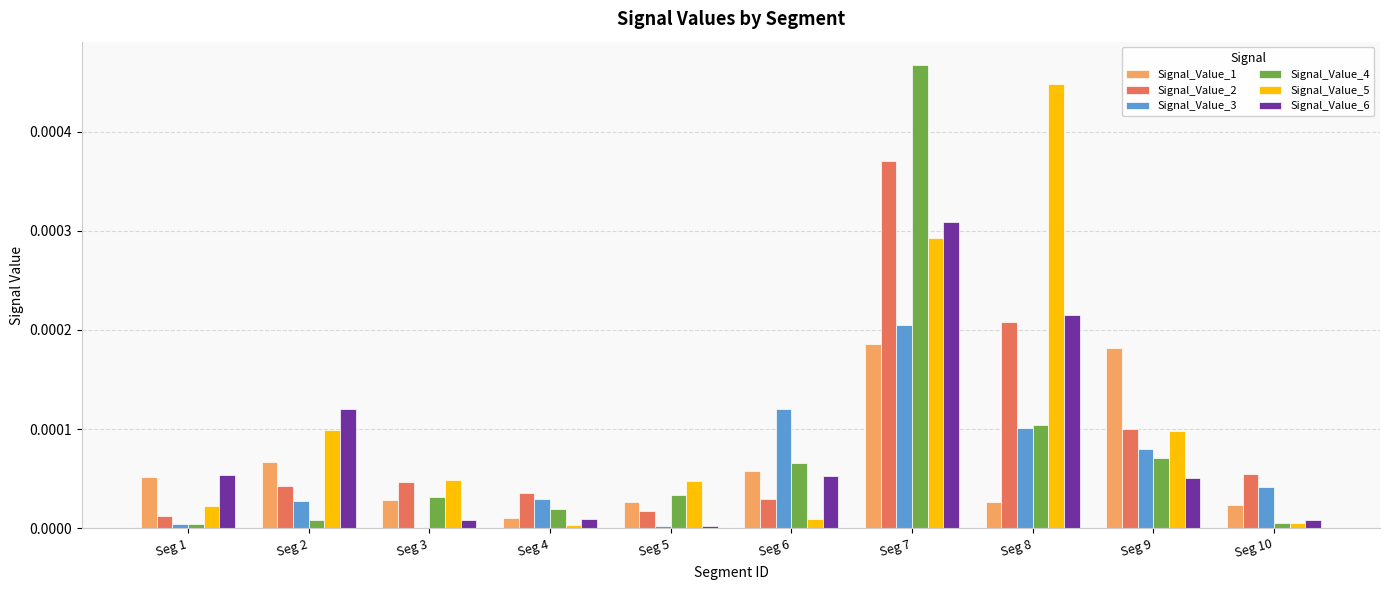

Which label corresponds to the largest value in the chart?

Seg 7